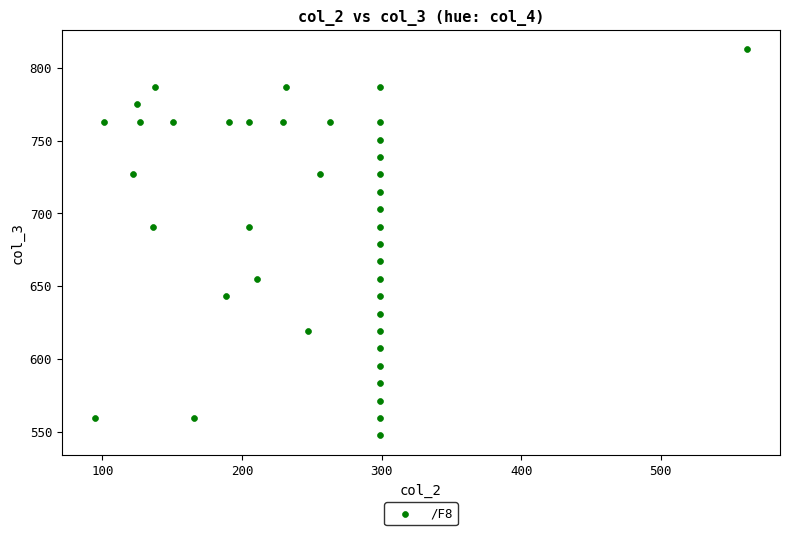

What is the range of Y values (max minus min)?

265.3